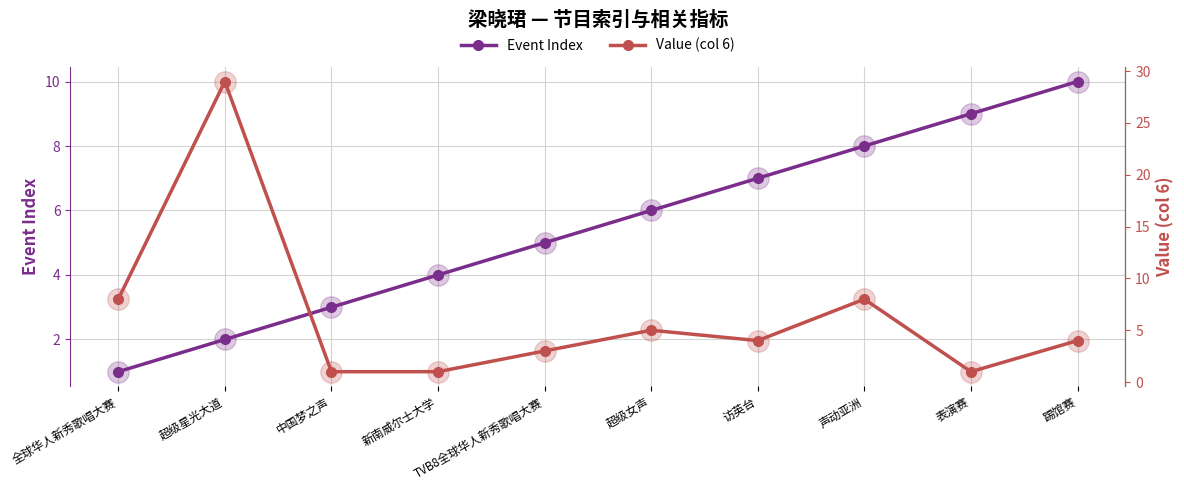

At which label does Event Index first exceed 6?

访英台